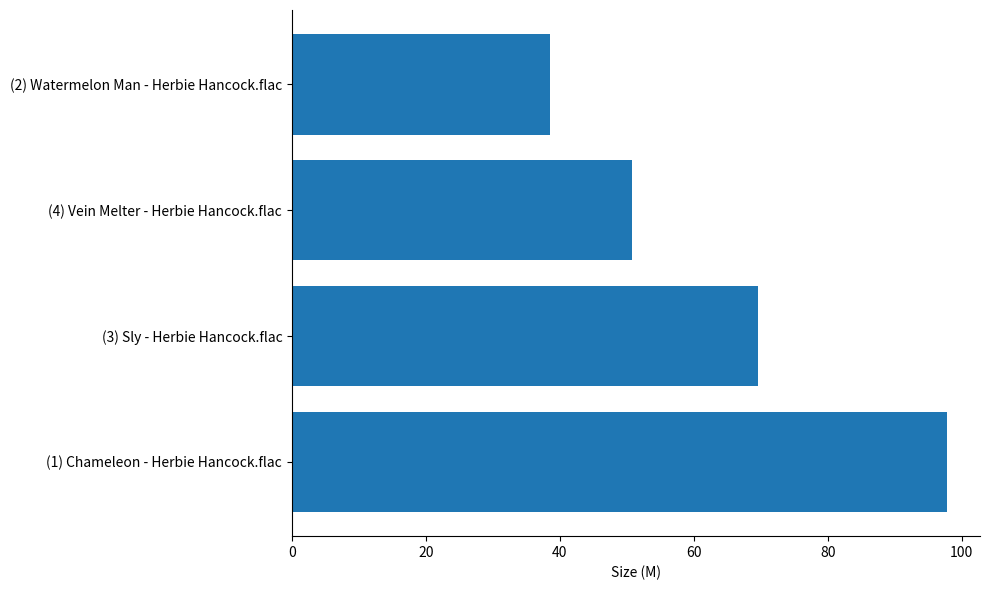

Reading bottom to top, list all the values displayed in this chart.

97.9	69.6	50.7	38.5